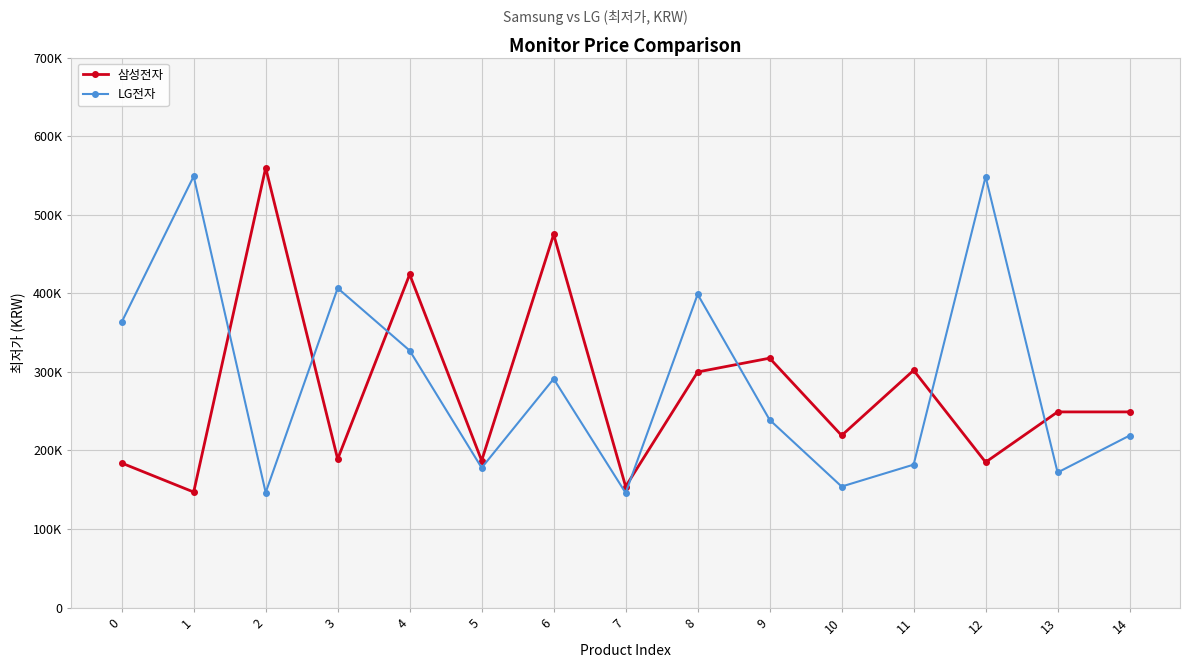

What is the greatest value displayed?

559650